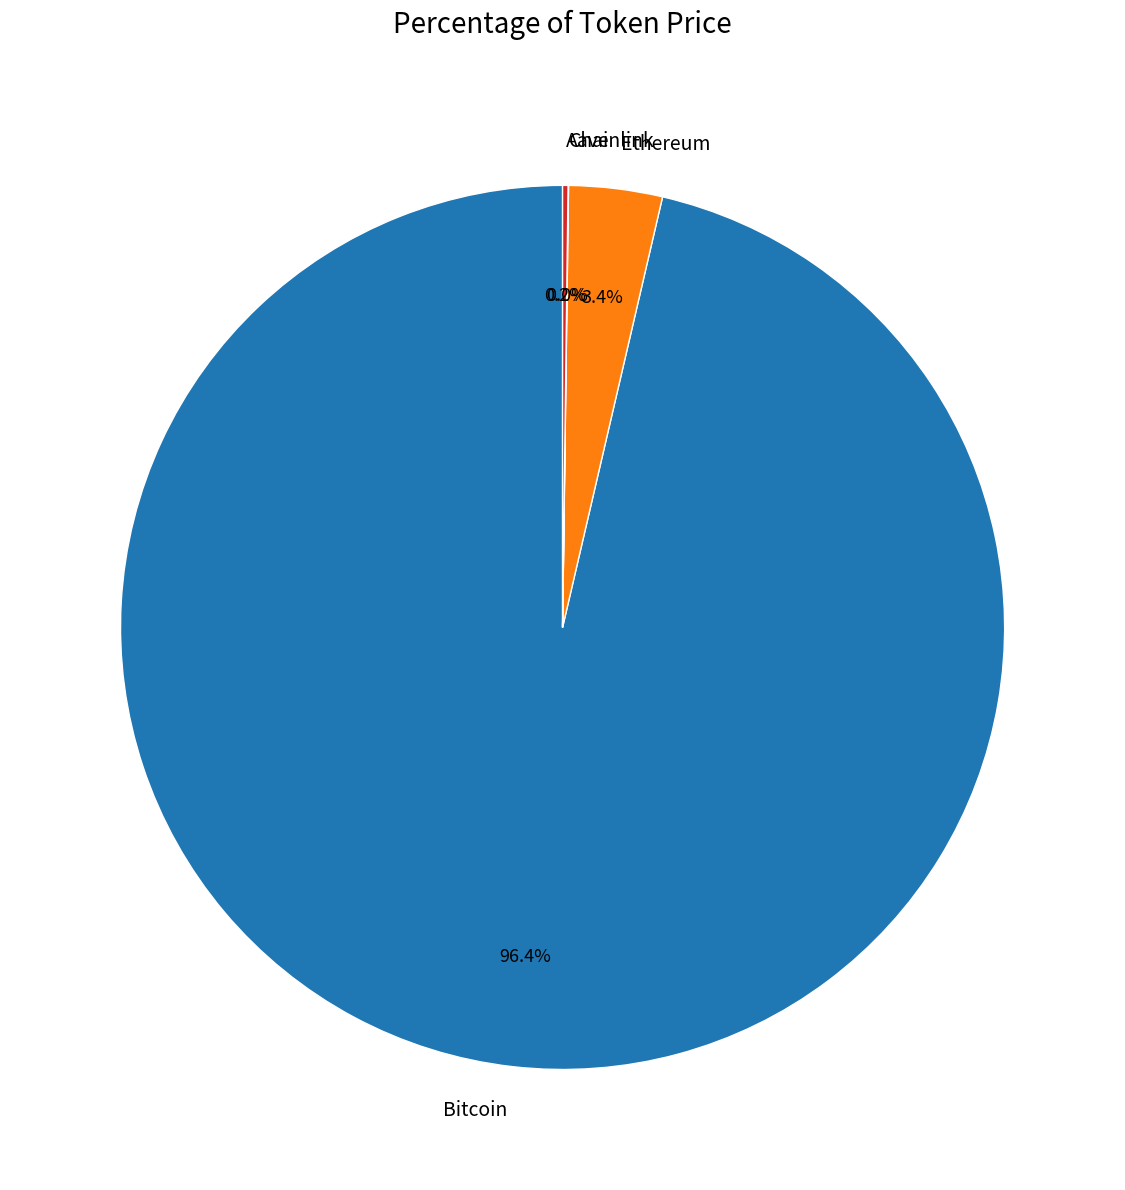

What is the largest slice in the pie chart?

Bitcoin